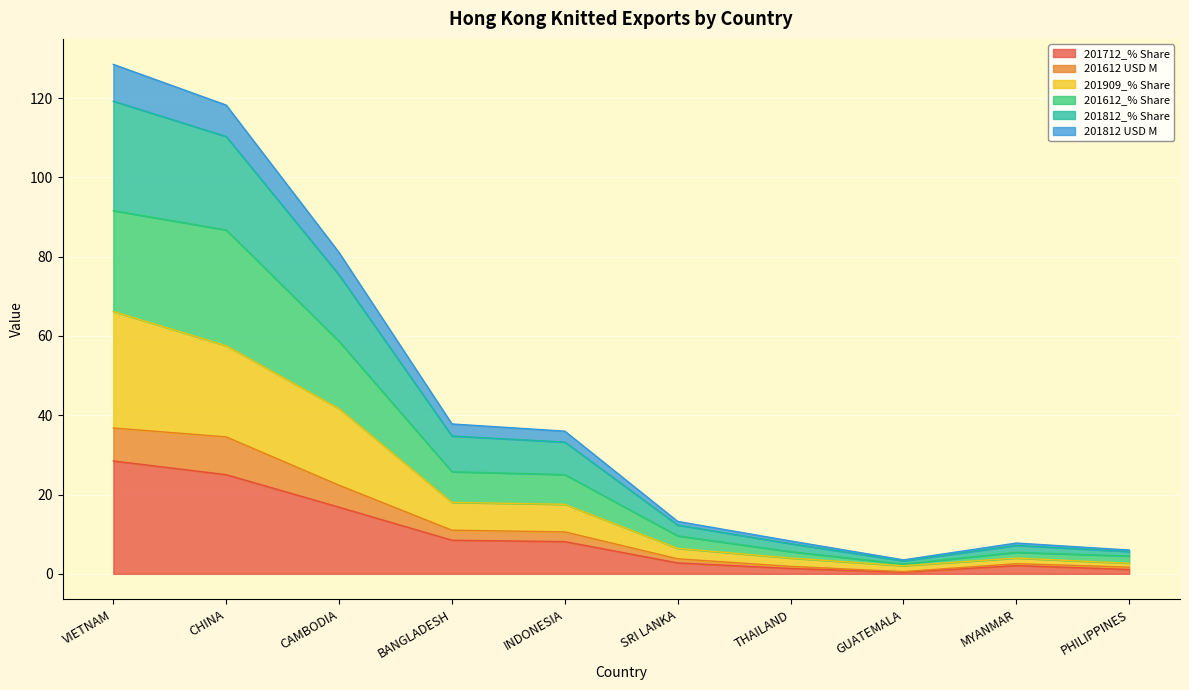

Read the 201909_% Share value at GUATEMALA.

2.0